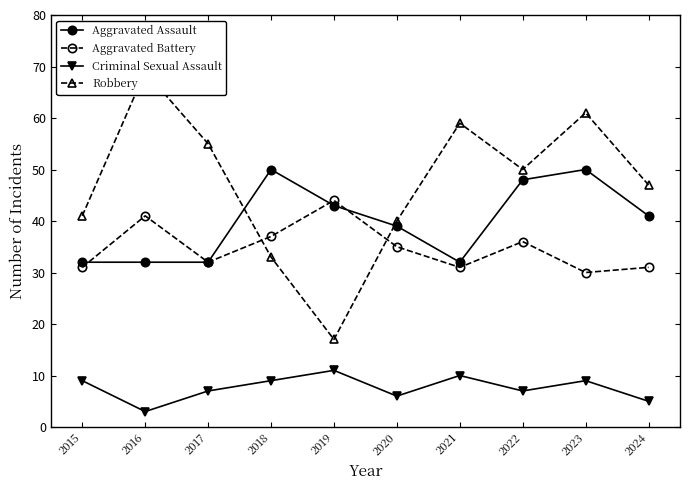

The Aggravated Assault series shows 9 at 2024. True or false?

False